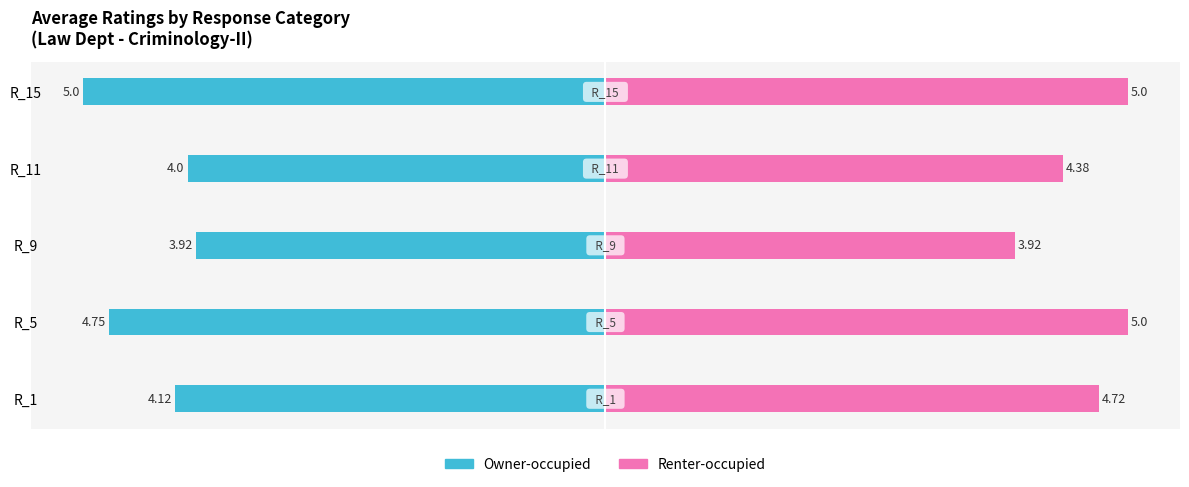

Which series has the widest spread of values?

Owner-occupied